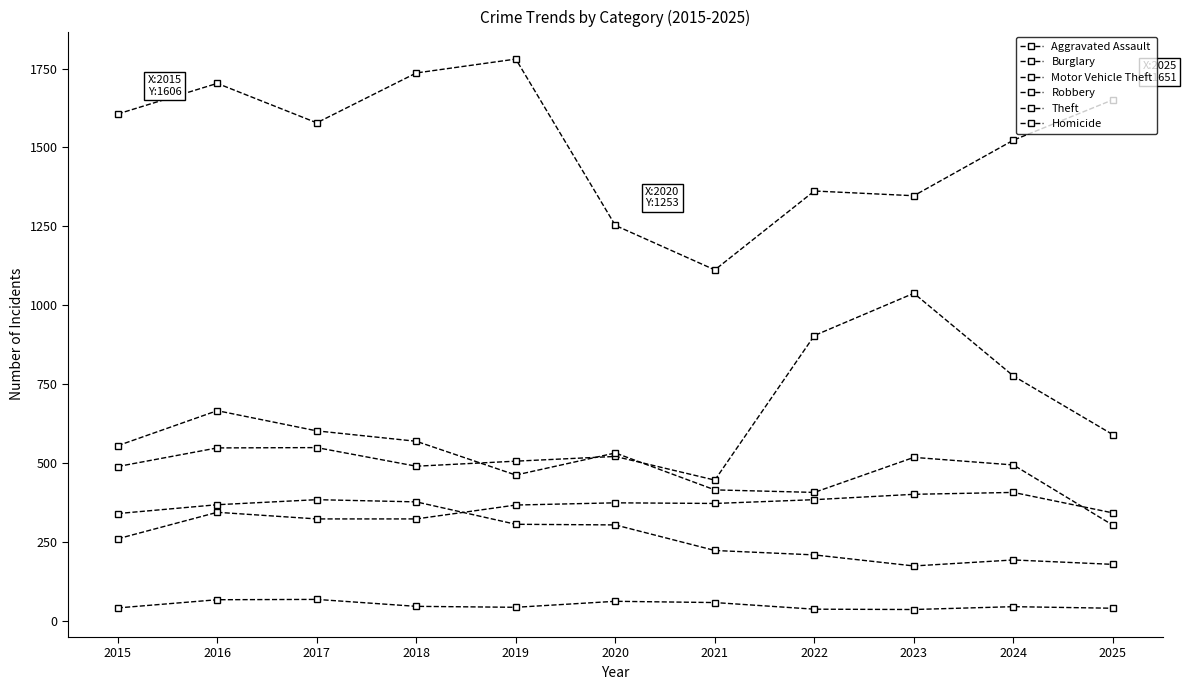

True or false: Homicide has a value of 43 at 2019.

True